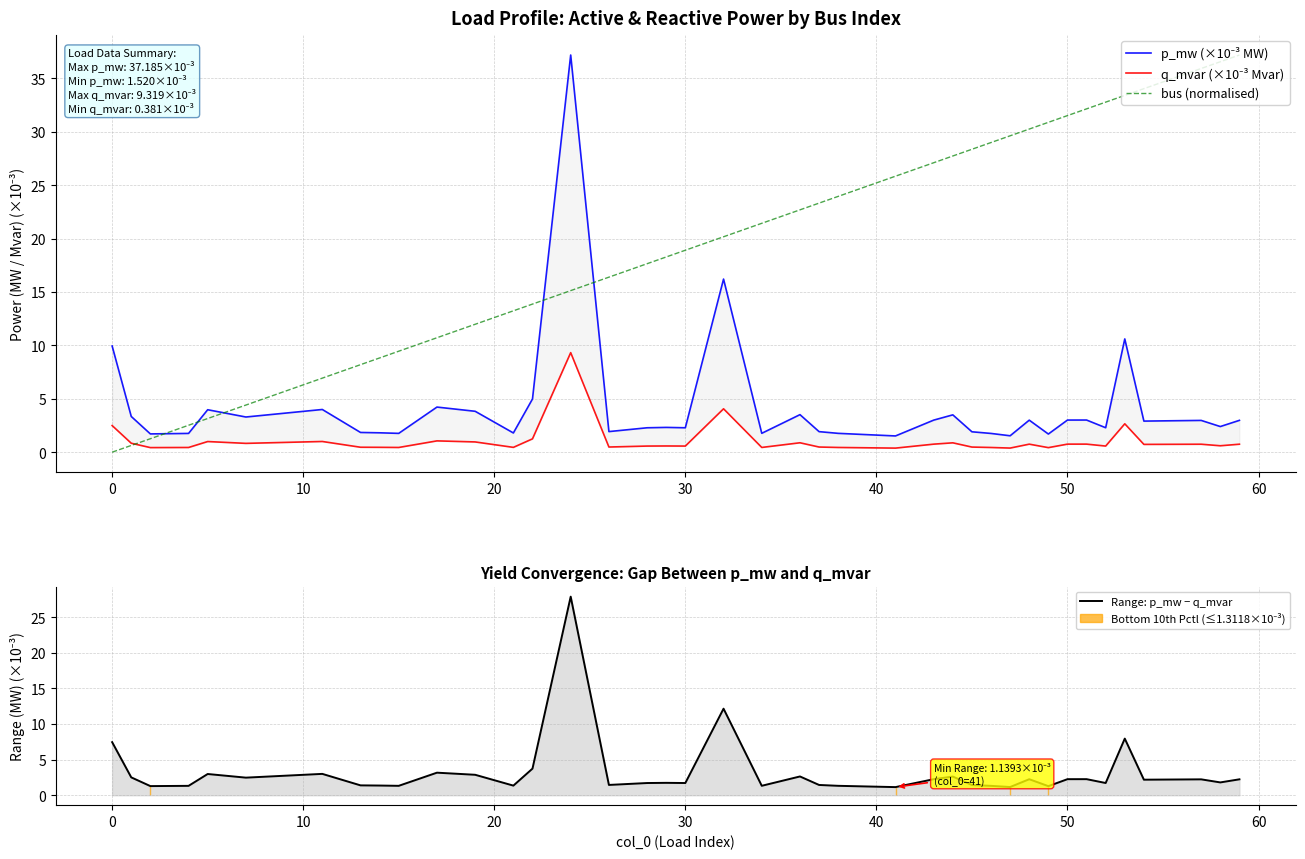

Rank the series by their maximum value, from lowest to highest.

q_mvar (×10⁻³ Mvar), Range: p_mw − q_mvar, p_mw (×10⁻³ MW), bus (normalised)